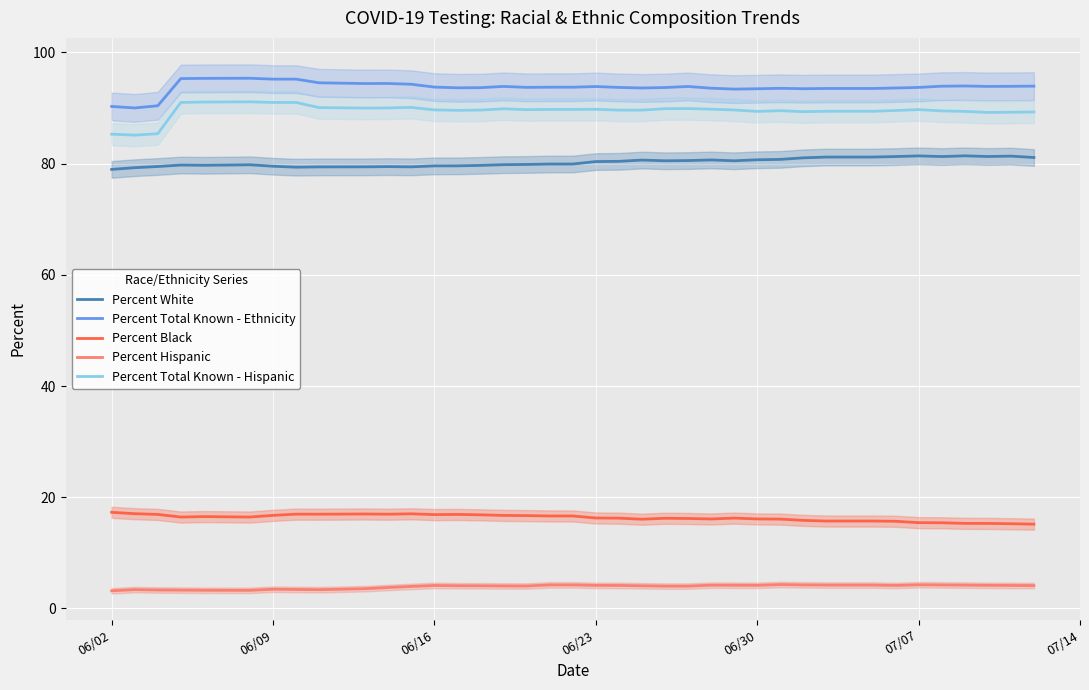

Is this an area chart (filled region under the line)?

No